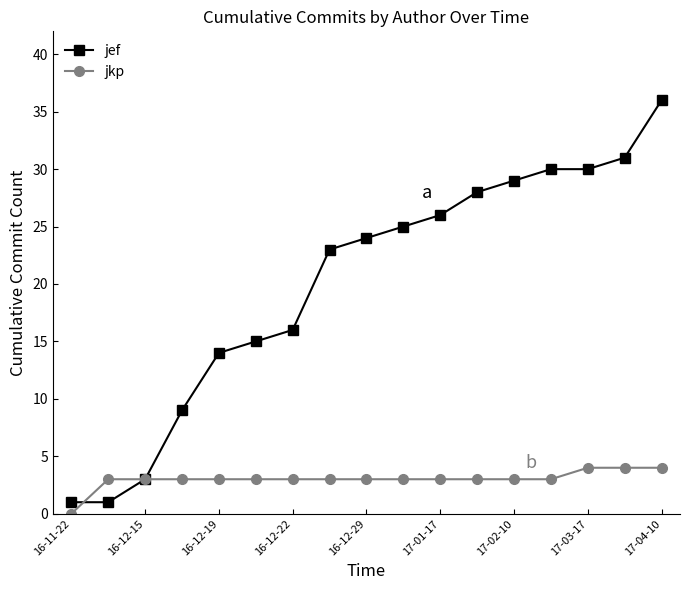

Reading right to left, list all the values displayed in this chart.

jef: 36	31	30	30	29	28	26	25	24	23	16	15	14	9	3	1	1
jkp: 4	4	4	3	3	3	3	3	3	3	3	3	3	3	3	3	0